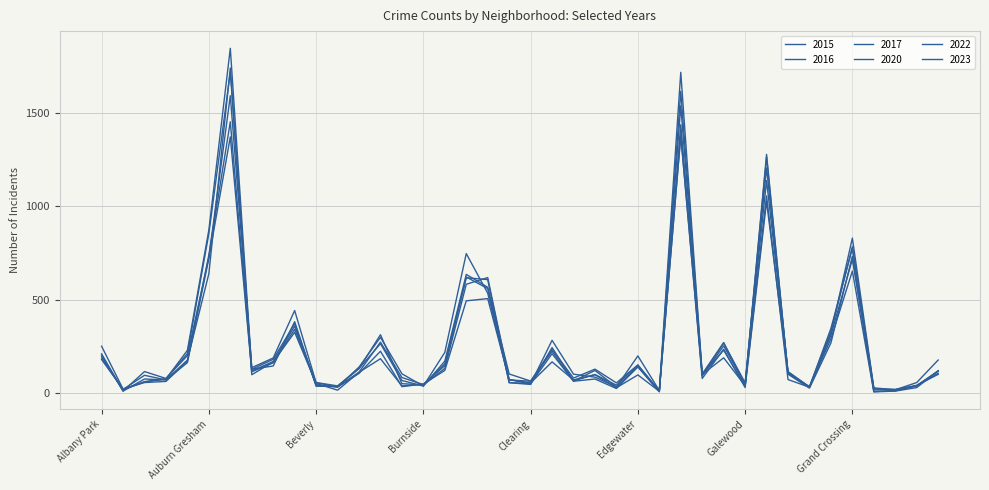

How many lines are shown in the chart?

6